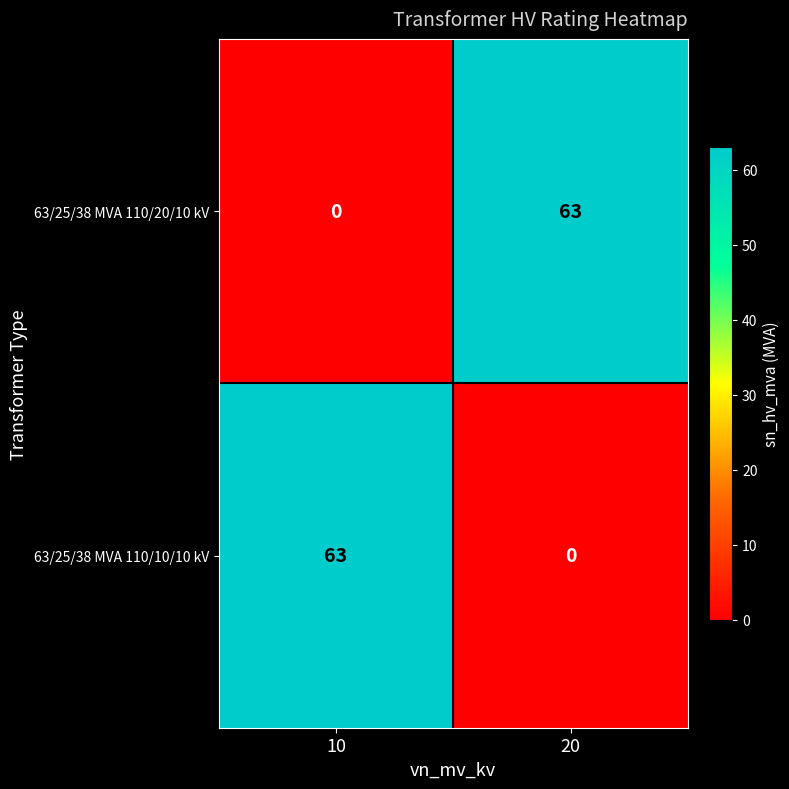

How many distinct data groups are displayed?

2